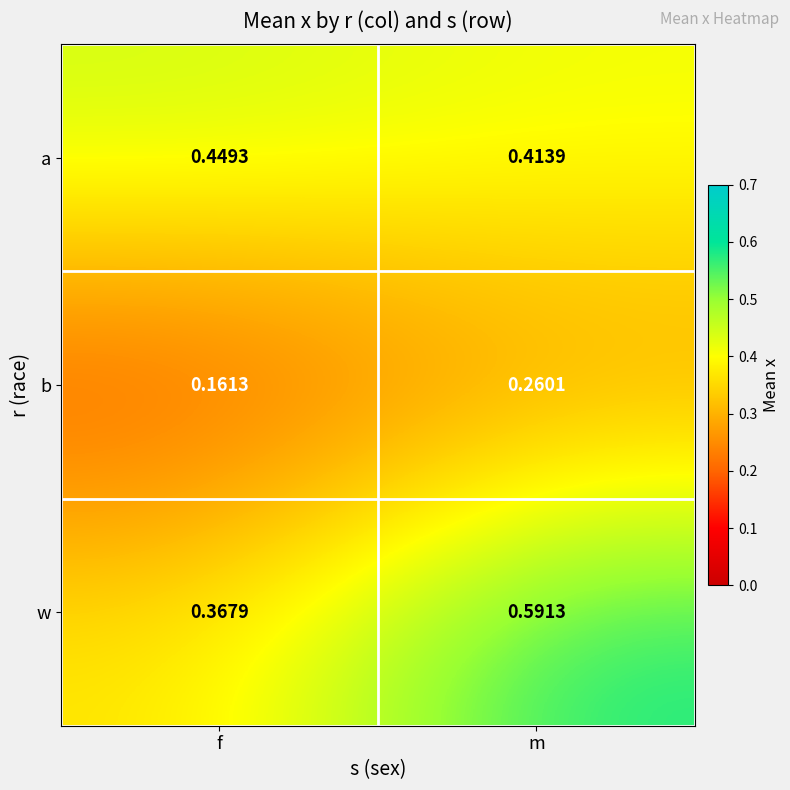

Which series changed the most between f and m?

w